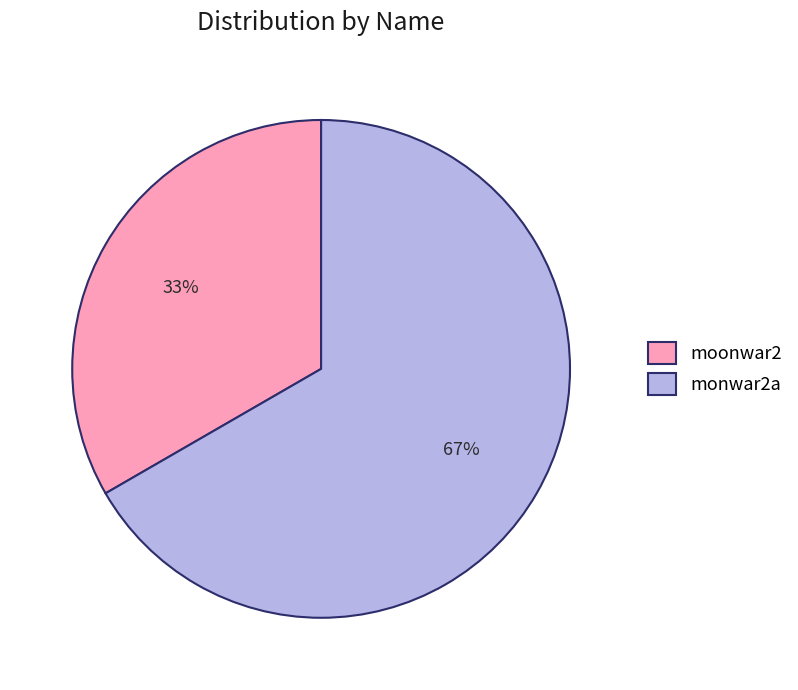

To the nearest percent, what percentage of the pie is monwar2a?

67%